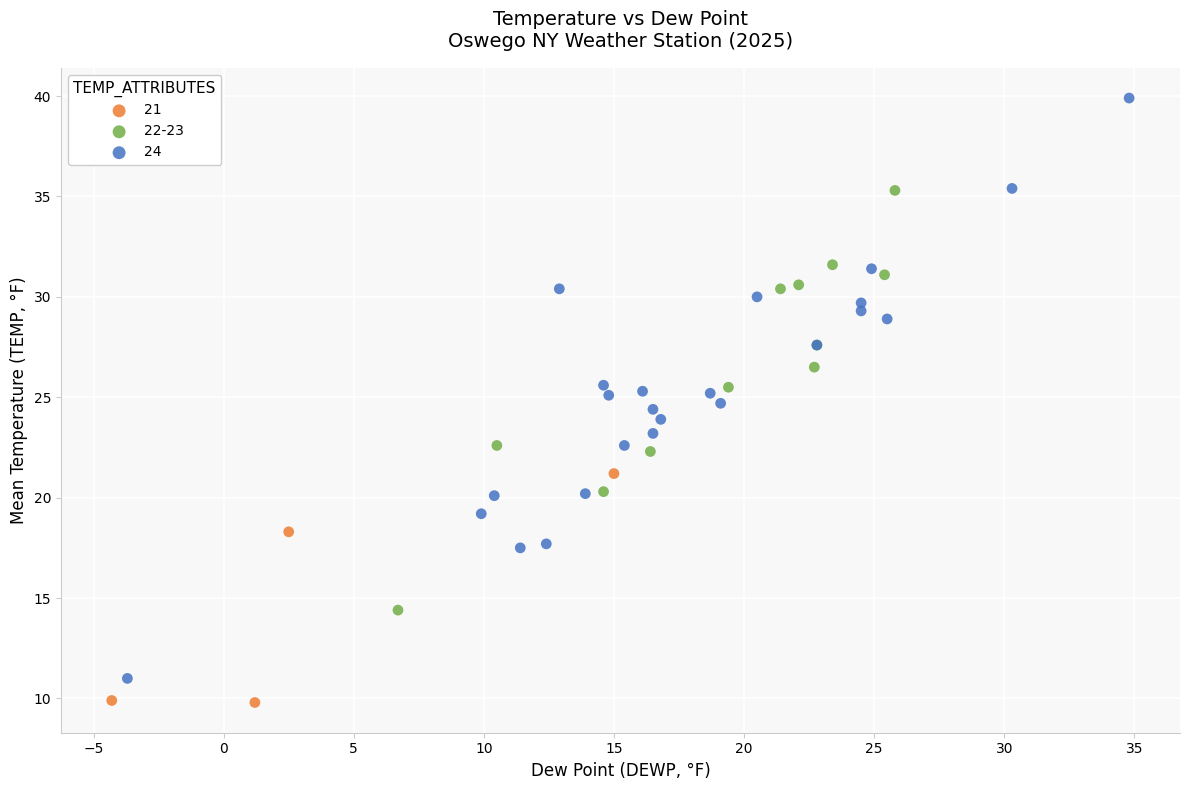

Which series contains the highest Y value?

24